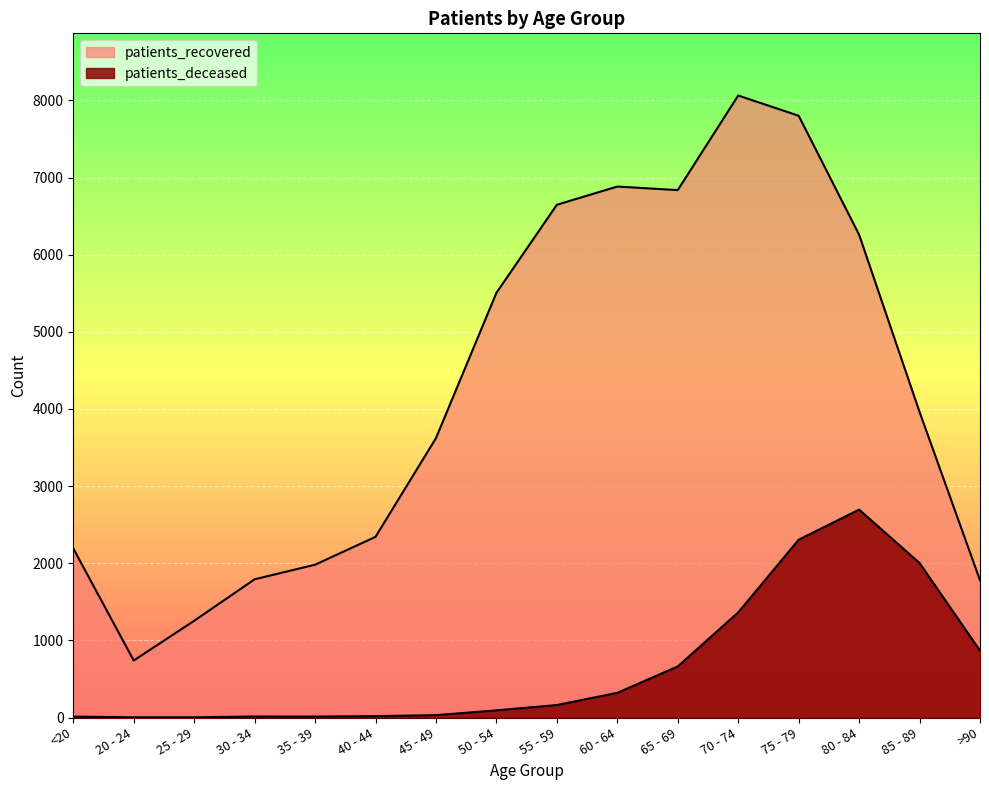

True or false: patients_deceased and patients_recovered intersect in this chart.

False